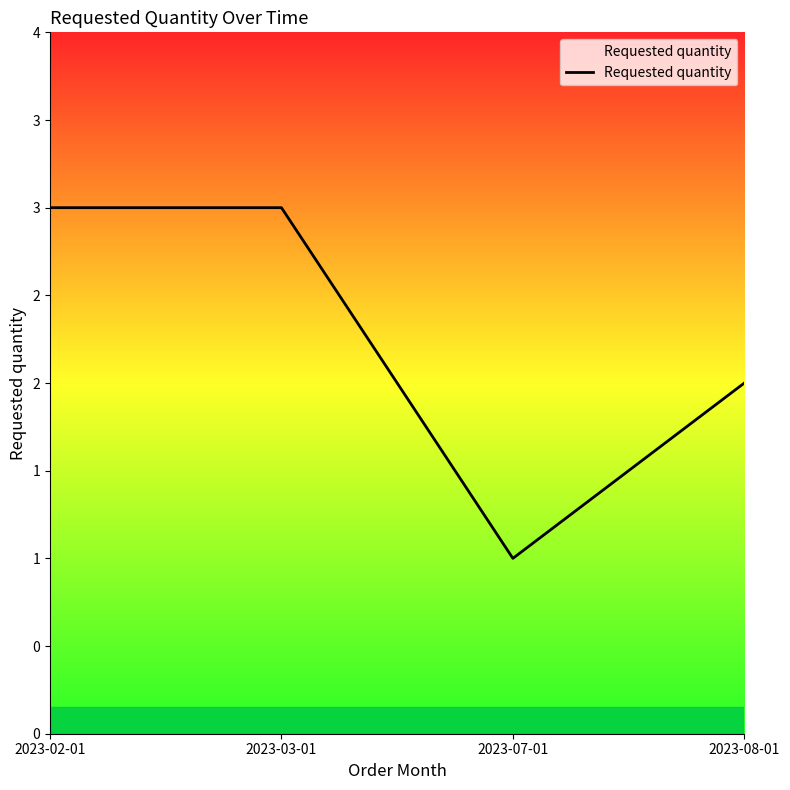

Reading right to left, transcribe all the data shown in this chart.

2023-08-01=2	2023-07-01=1	2023-03-01=3	2023-02-01=3